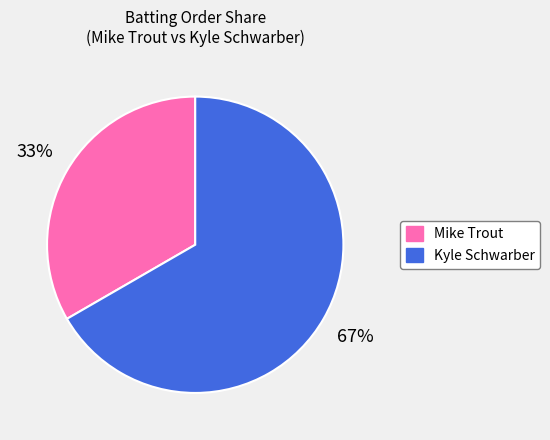

Which slice is the smallest?

Mike Trout